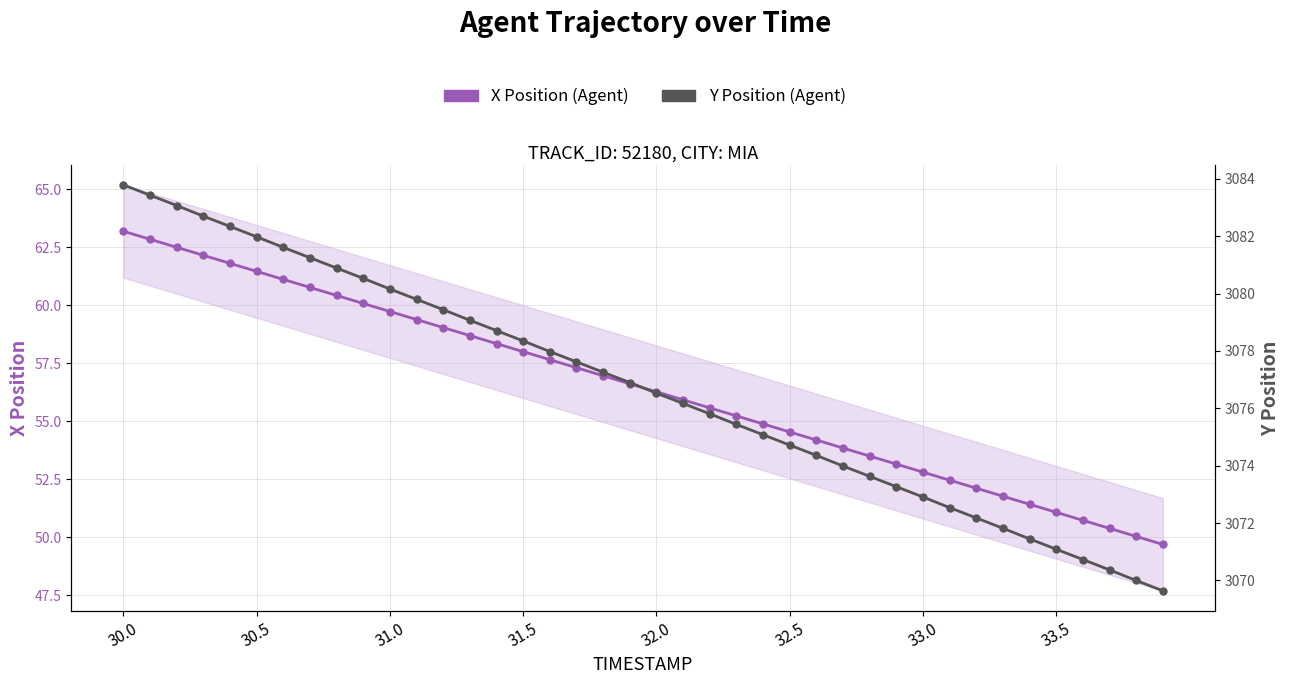

What is the sum of all Y Position (Agent) values?

123068.6